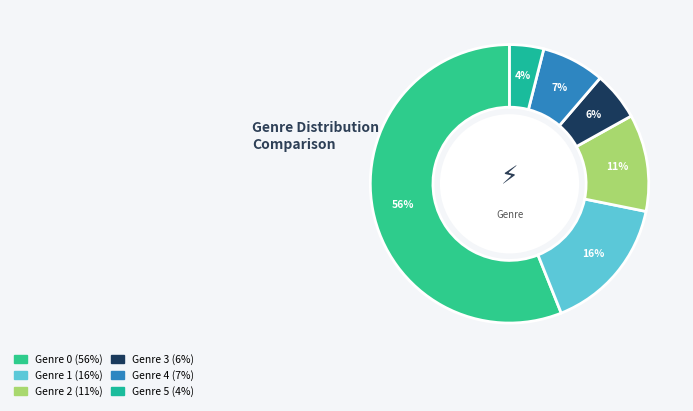

How many segments does this pie chart have?

6